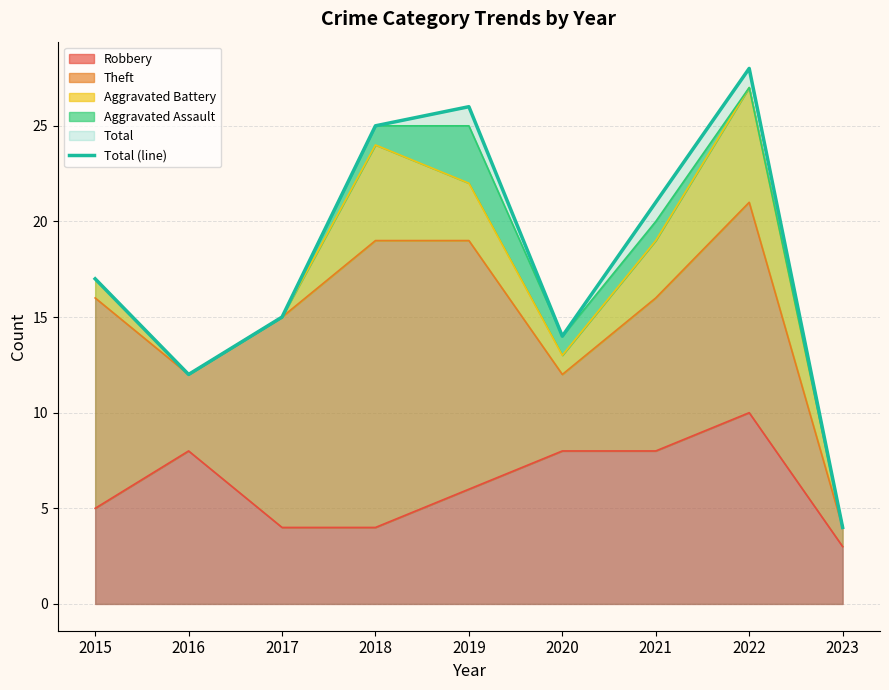

How many values exceed 17?

4